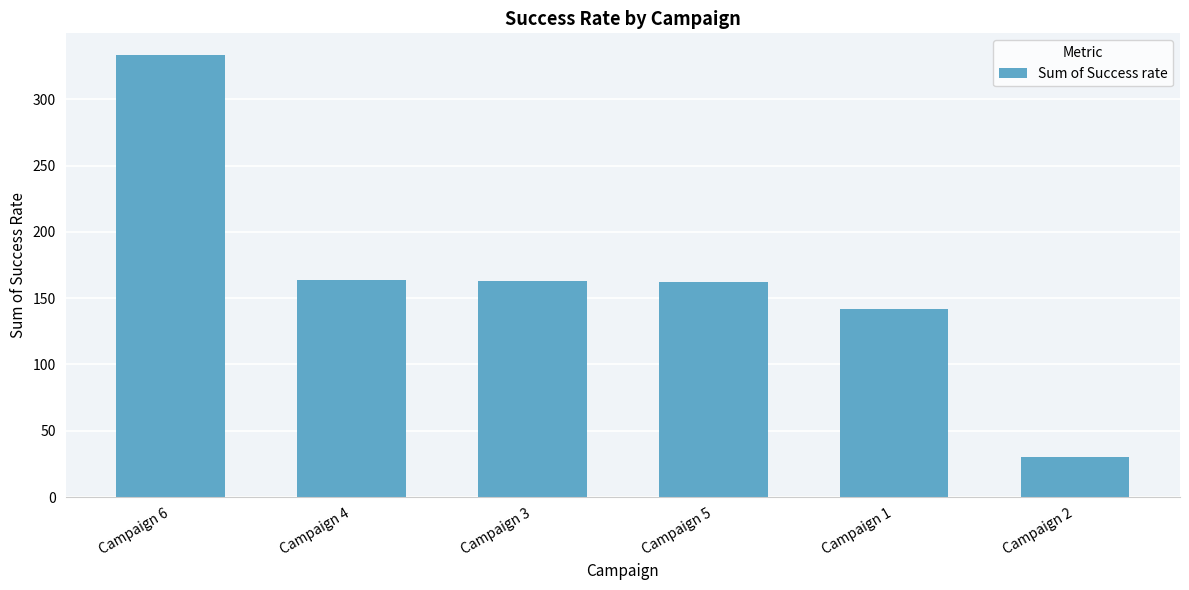

At which label does the data first exceed 163?

Campaign 6